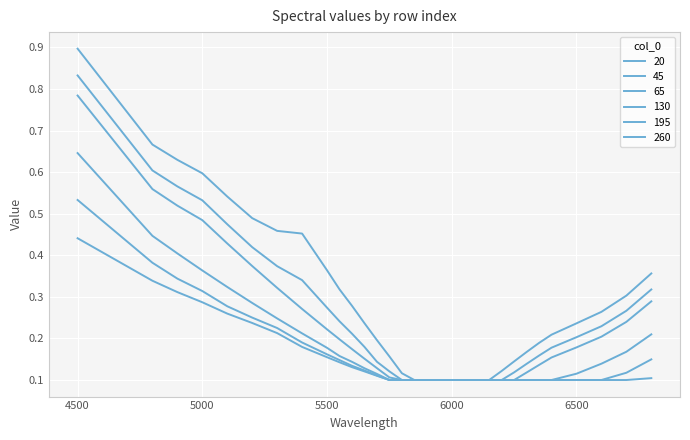

What is the value of the 65 point at the 31st from the left?

0.3